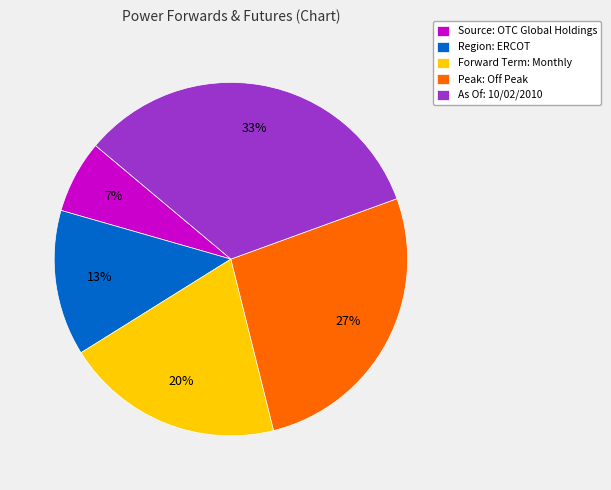

Rank the categories by value from highest to lowest.

As Of: 10/02/2010, Peak: Off Peak, Forward Term: Monthly, Region: ERCOT, Source: OTC Global Holdings